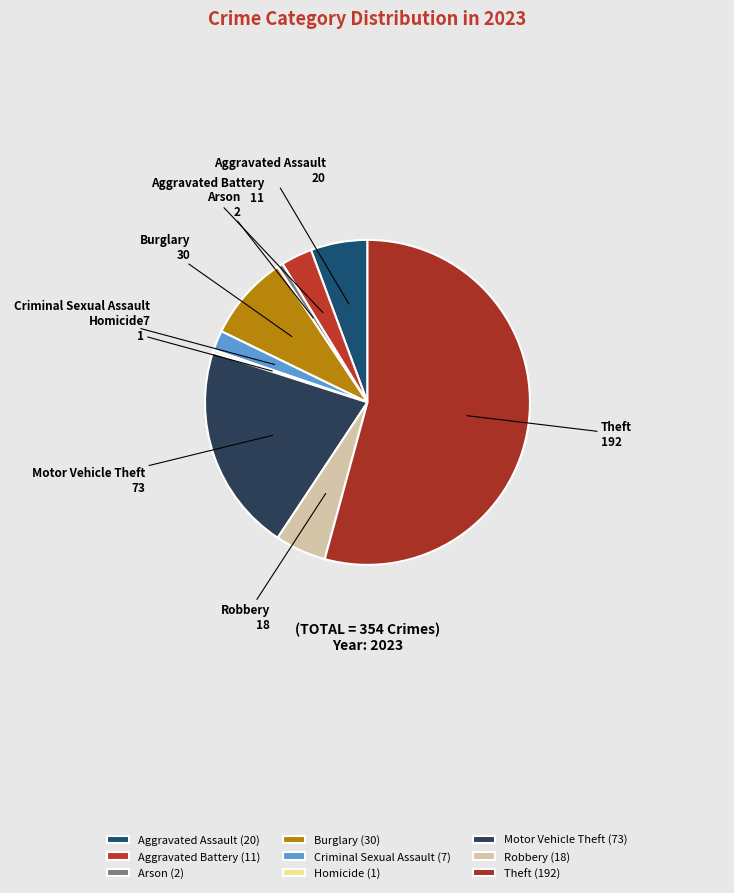

Does Theft account for over 50% of the chart?

Yes